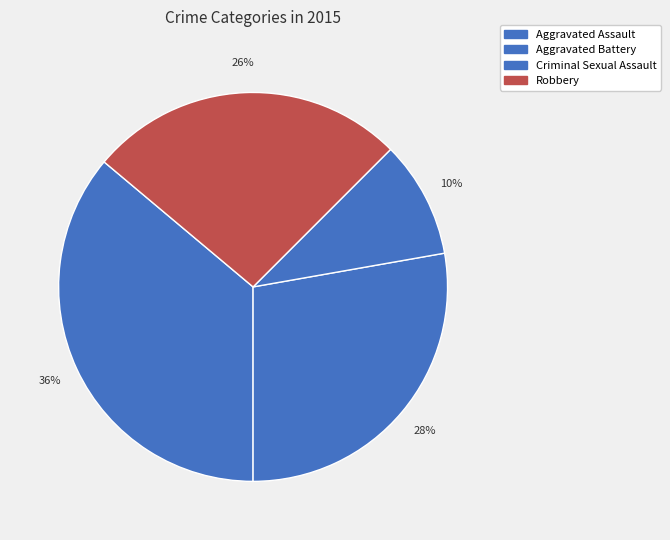

Approximately how many times larger is the value at Robbery compared to Aggravated Assault?

0.7